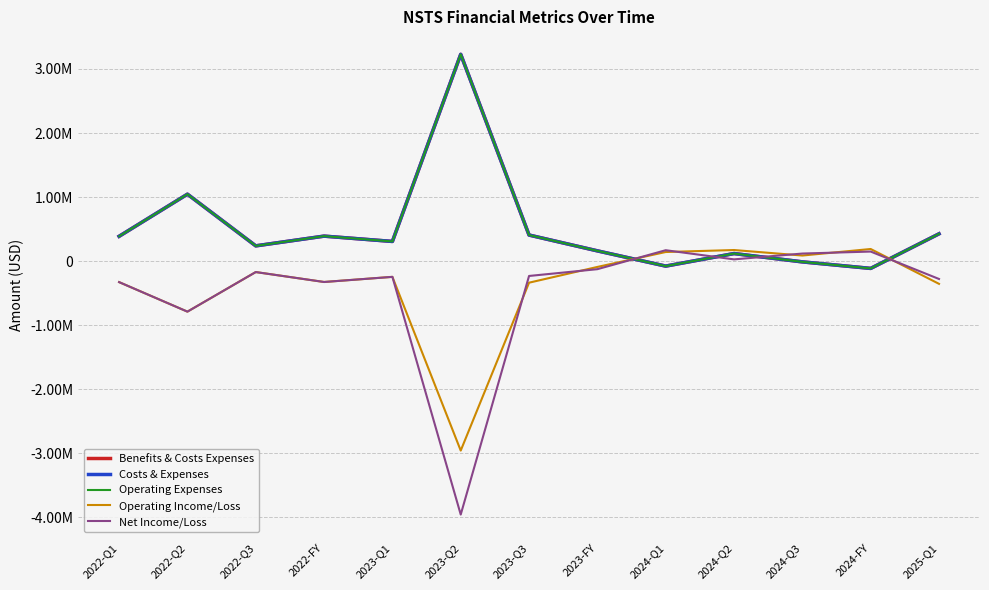

Reading left to right, list all the values displayed in this chart.

Benefits & Costs Expenses: 387000	1045000	238000	390000	307000	3228000	407000	160000	-78000	118000	-12000	-114000	426000
Costs & Expenses: 387000	1045000	238000	390000	307000	3228000	407000	160000	-78000	118000	-12000	-114000	426000
Operating Expenses: 387000	1045000	238000	390000	307000	3228000	407000	160000	-78000	118000	-12000	-114000	426000
Operating Income/Loss: -328000	-789000	-171000	-326000	-246000	-2958000	-337000	-91000	142000	173000	87000	189000	-355000
Net Income/Loss: -328000	-789000	-171000	-326000	-246000	-3957000	-232000	-126000	170000	27000	118000	149000	-279000